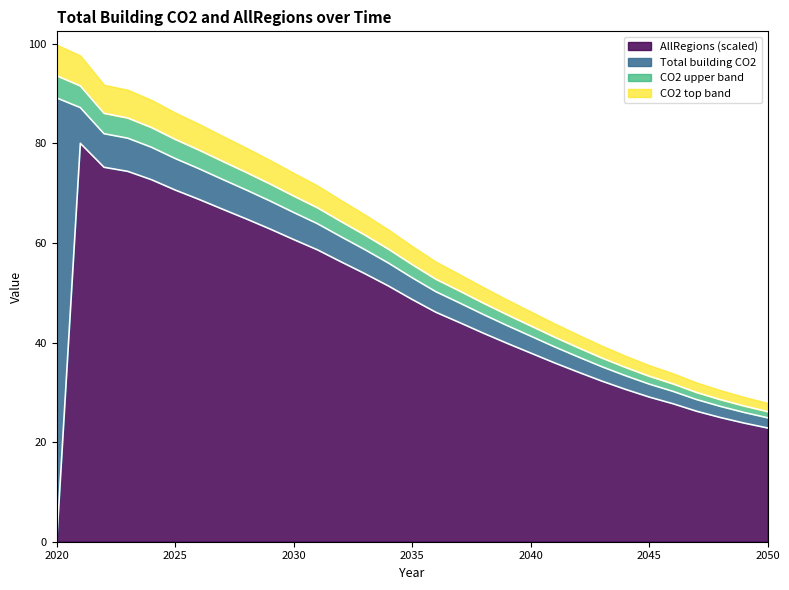

Which label corresponds to the smallest value in the chart?

2020